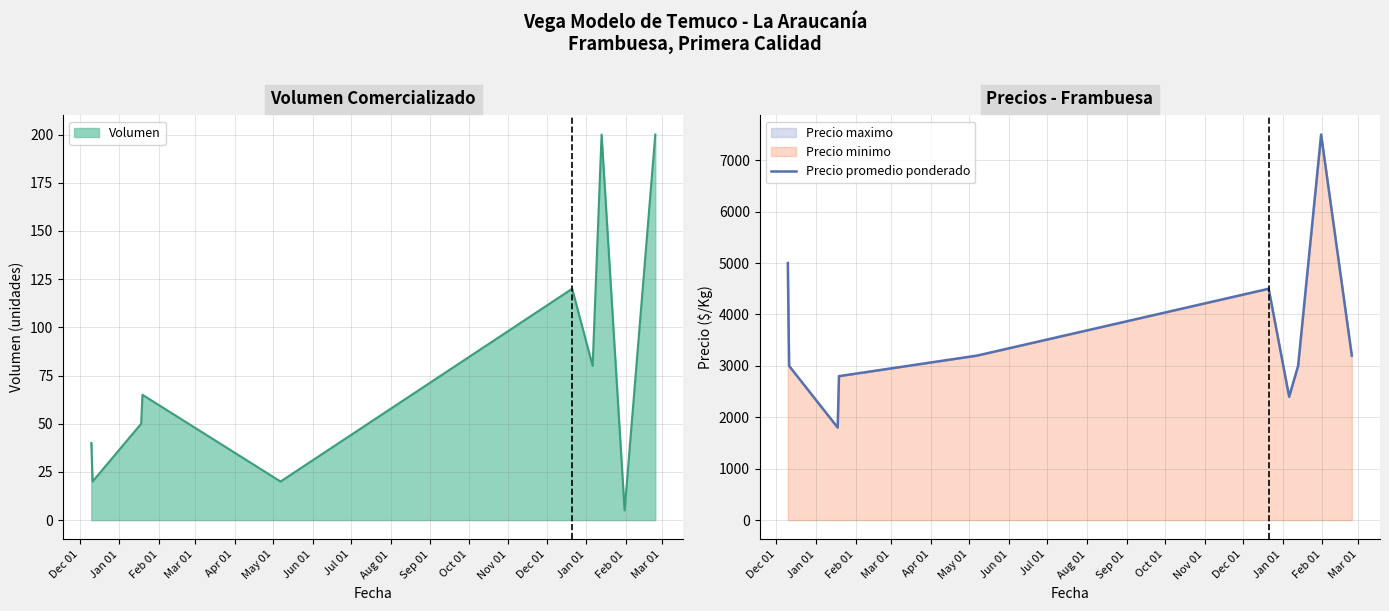

Which label corresponds to the smallest value in the chart?

Feb 01